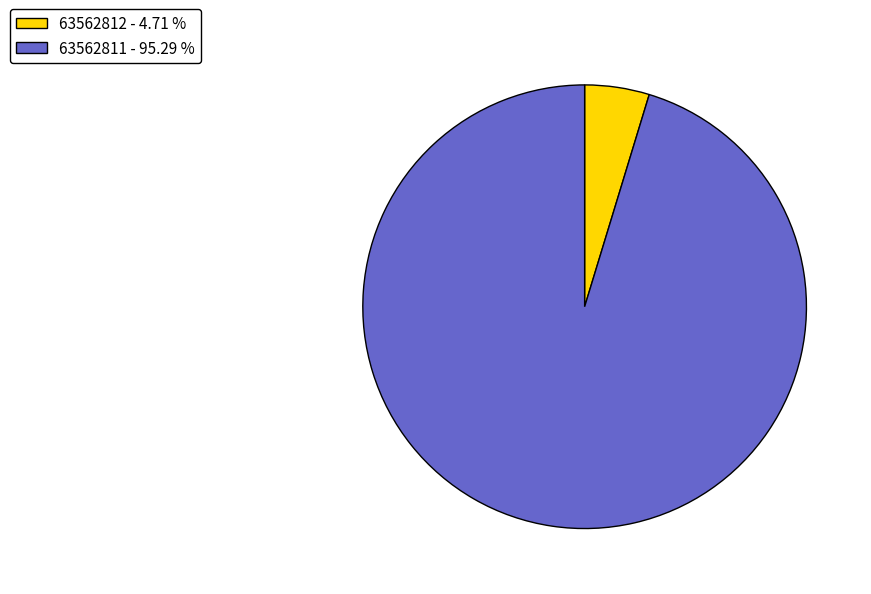

Do 63562811 - 95.29 % and 63562812 - 4.71 % together represent more than half of the pie?

Yes